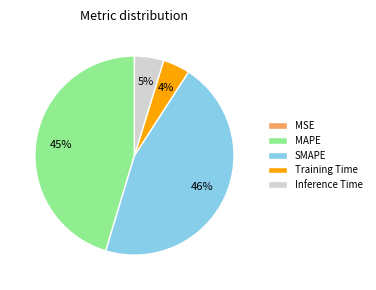

To the nearest percent, what is the average slice percentage?

20%